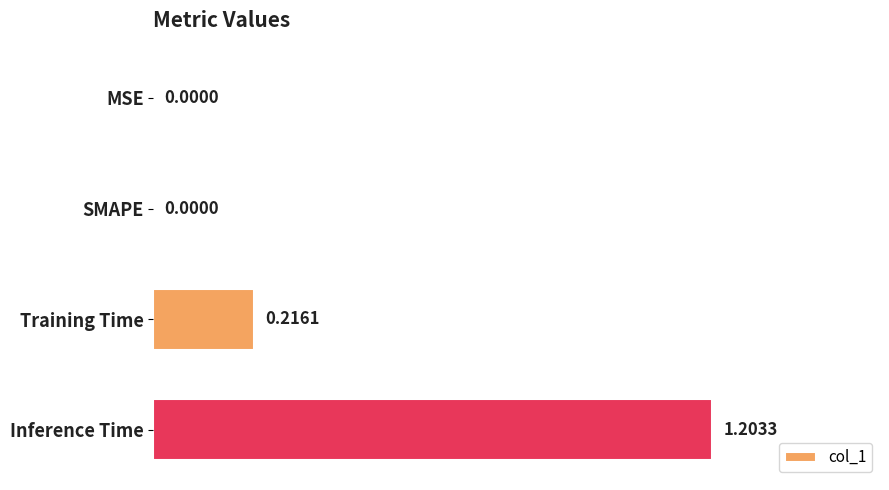

At which category does the chart reach its peak across all series?

Inference Time